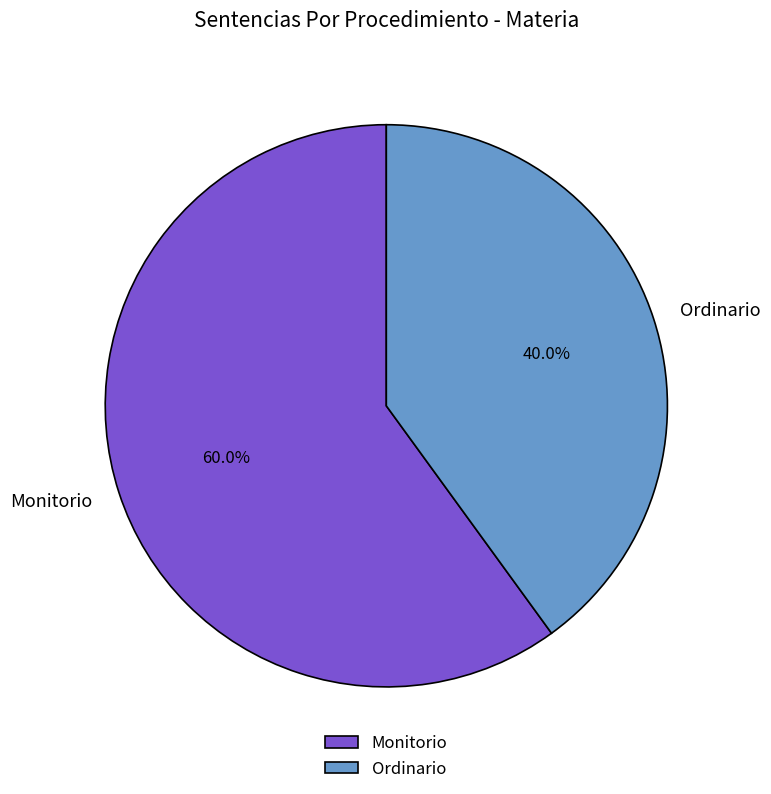

Combined, do Monitorio and Ordinario account for over 50%?

Yes